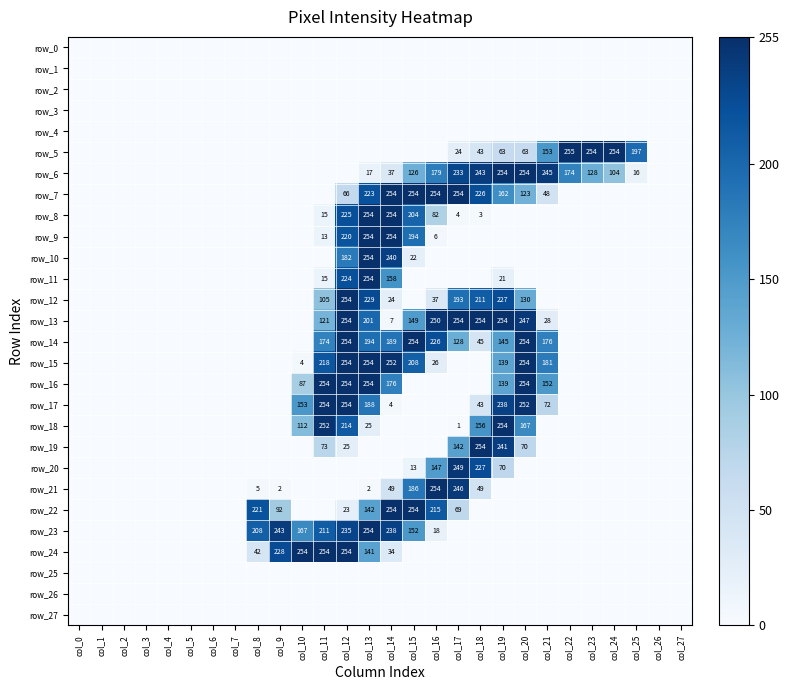

Reading right to left, what are all the values shown in this chart?

row_0: 0	0	0	0	0	0	0	0	0	0	0	0	0	0	0	0	0	0	0	0	0	0	0	0	0	0	0	0
row_1: 0	0	0	0	0	0	0	0	0	0	0	0	0	0	0	0	0	0	0	0	0	0	0	0	0	0	0	0
row_2: 0	0	0	0	0	0	0	0	0	0	0	0	0	0	0	0	0	0	0	0	0	0	0	0	0	0	0	0
row_3: 0	0	0	0	0	0	0	0	0	0	0	0	0	0	0	0	0	0	0	0	0	0	0	0	0	0	0	0
row_4: 0	0	0	0	0	0	0	0	0	0	0	0	0	0	0	0	0	0	0	0	0	0	0	0	0	0	0	0
row_5: 0	0	197	254	254	255	153	63	63	43	24	0	0	0	0	0	0	0	0	0	0	0	0	0	0	0	0	0
row_6: 0	0	16	104	128	174	245	254	254	243	233	179	126	37	17	0	0	0	0	0	0	0	0	0	0	0	0	0
row_7: 0	0	0	0	0	0	48	123	162	226	254	254	254	254	223	66	0	0	0	0	0	0	0	0	0	0	0	0
row_8: 0	0	0	0	0	0	0	0	0	3	4	82	204	254	254	225	15	0	0	0	0	0	0	0	0	0	0	0
row_9: 0	0	0	0	0	0	0	0	0	0	0	6	194	254	254	220	13	0	0	0	0	0	0	0	0	0	0	0
row_10: 0	0	0	0	0	0	0	0	0	0	0	0	22	240	254	182	0	0	0	0	0	0	0	0	0	0	0	0
row_11: 0	0	0	0	0	0	0	0	21	0	0	0	0	158	254	224	15	0	0	0	0	0	0	0	0	0	0	0
row_12: 0	0	0	0	0	0	0	130	227	211	193	37	0	24	229	254	105	0	0	0	0	0	0	0	0	0	0	0
row_13: 0	0	0	0	0	0	28	247	254	254	254	250	149	7	201	254	121	0	0	0	0	0	0	0	0	0	0	0
row_14: 0	0	0	0	0	0	176	254	145	45	128	226	254	189	194	254	174	0	0	0	0	0	0	0	0	0	0	0
row_15: 0	0	0	0	0	0	181	254	139	0	0	26	208	252	254	254	218	4	0	0	0	0	0	0	0	0	0	0
row_16: 0	0	0	0	0	0	152	254	139	0	0	0	0	176	254	254	254	87	0	0	0	0	0	0	0	0	0	0
row_17: 0	0	0	0	0	0	72	252	238	43	0	0	0	4	188	254	254	153	0	0	0	0	0	0	0	0	0	0
row_18: 0	0	0	0	0	0	0	167	254	156	1	0	0	0	25	214	252	112	0	0	0	0	0	0	0	0	0	0
row_19: 0	0	0	0	0	0	0	70	241	254	142	0	0	0	0	25	73	0	0	0	0	0	0	0	0	0	0	0
row_20: 0	0	0	0	0	0	0	0	70	227	249	147	13	0	0	0	0	0	0	0	0	0	0	0	0	0	0	0
row_21: 0	0	0	0	0	0	0	0	0	49	246	254	186	49	2	0	0	0	2	5	0	0	0	0	0	0	0	0
row_22: 0	0	0	0	0	0	0	0	0	0	69	215	254	254	142	23	0	0	92	221	0	0	0	0	0	0	0	0
row_23: 0	0	0	0	0	0	0	0	0	0	0	18	152	238	254	235	211	167	243	208	0	0	0	0	0	0	0	0
row_24: 0	0	0	0	0	0	0	0	0	0	0	0	0	34	141	254	254	254	228	42	0	0	0	0	0	0	0	0
row_25: 0	0	0	0	0	0	0	0	0	0	0	0	0	0	0	0	0	0	0	0	0	0	0	0	0	0	0	0
row_26: 0	0	0	0	0	0	0	0	0	0	0	0	0	0	0	0	0	0	0	0	0	0	0	0	0	0	0	0
row_27: 0	0	0	0	0	0	0	0	0	0	0	0	0	0	0	0	0	0	0	0	0	0	0	0	0	0	0	0